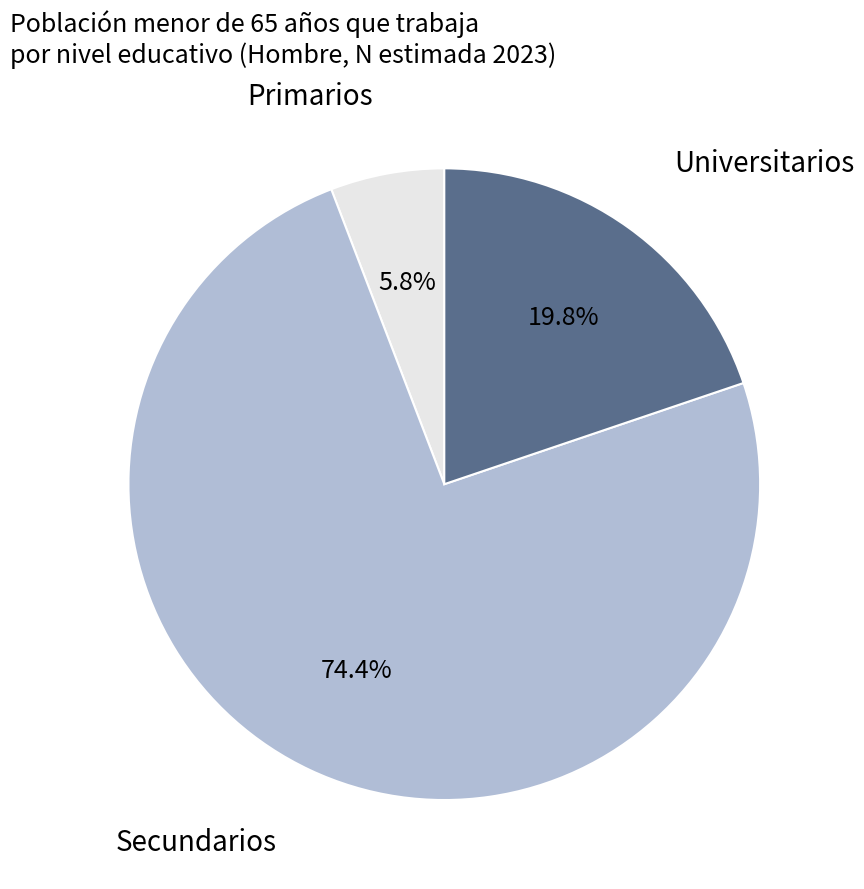

Count the number of slices in the pie.

3